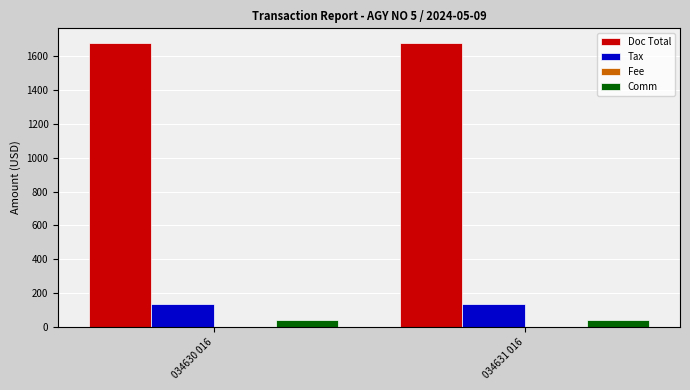

How many bars are there in each group?

3